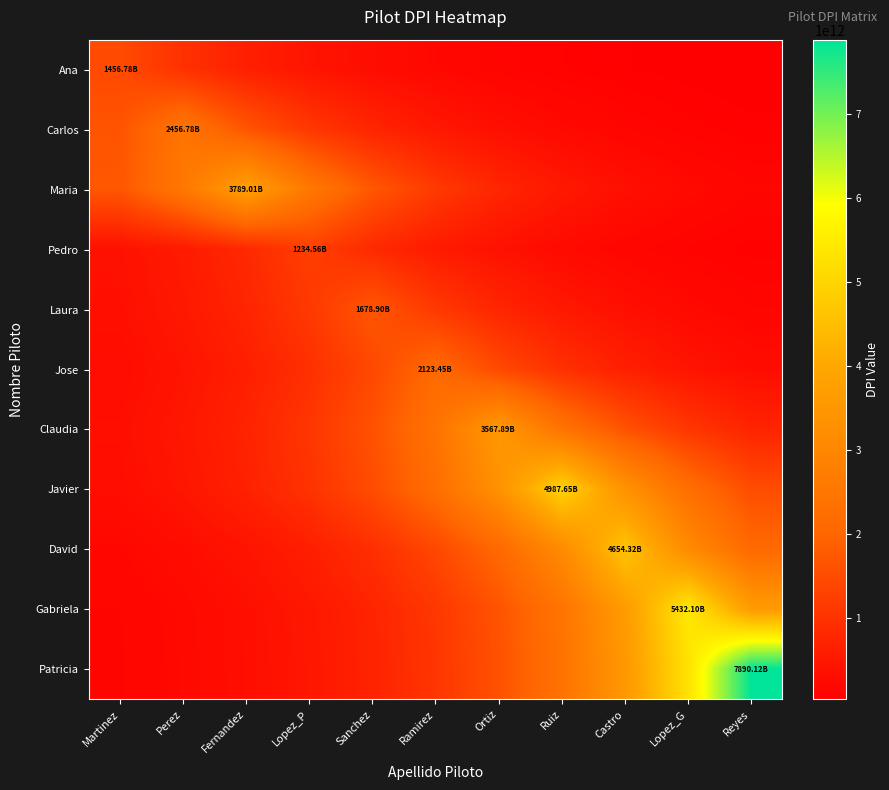

Reading left to right, transcribe all the data shown in this chart.

Ana: Martinez=1456780000000.0	Perez=976508836663.8	Fernandez=654573448346.7	Lopez_P=438773704029.5	Sanchez=294118809484.3	Ramirez=197153733913.4	Ortiz=132156099993.0	Ruiz=88586883031.2	Castro=59381563511.6	Lopez_G=39804652386.8	Reyes=26681856420.3
Carlos: Martinez=1646828882699.4	Perez=2456780000000.0	Fernandez=1646828882699.4	Lopez_P=1103902412463.9	Sanchez=739967915941.7	Ramirez=496015327478.9	Ortiz=332489017150.0	Ruiz=222874053282.4	Castro=149396945656.4	Lopez_G=100143767490.0	Reyes=67128374834.1
Maria: Martinez=1702511938329.8	Perez=2539849357629.5	Fernandez=3789010000000.0	Lopez_P=2539849357629.5	Sanchez=1702511938329.8	Ramirez=1141227880877.5	Ortiz=764987925646.9	Ruiz=512786741536.4	Castro=343731232193.1	Lopez_G=230409935387.6	Reyes=154448398496.1
Pedro: Martinez=371842326258.3	Perez=554723565940.6	Fernandez=827550316033.8	Lopez_P=1234560000000.0	Sanchez=827550316033.8	Ramirez=554723565940.6	Ortiz=371842326258.3	Ruiz=249253365255.5	Castro=167079527272.6	Lopez_G=111996756413.0	Reyes=75073670914.6
Laura: Martinez=338964064061.2	Perez=505674962379.4	Fernandez=754378397856.4	Lopez_P=1125400325289.2	Sanchez=1678900000000.0	Ramirez=1125400325289.2	Ortiz=754378397856.4	Ruiz=505674962379.4	Castro=338964064061.2	Lopez_G=227214407025.9	Reyes=152306371777.6
Jose: Martinez=287377707188.8	Perez=428717161135.8	Fernandez=639570849285.0	Lopez_P=954127588854.7	Sanchez=1423391101754.4	Ramirez=2123450000000.0	Ortiz=1423391101754.4	Ruiz=954127588854.7	Castro=639570849285.0	Lopez_G=428717161135.8	Reyes=287377707188.8
Claudia: Martinez=323671678361.8	Perez=482861403707.1	Fernandez=720344567588.0	Lopez_P=1074627816739.4	Sanchez=1603156317784.2	Ramirez=2391628189050.1	Ortiz=3567890000000.0	Ruiz=2391628189050.1	Castro=1603156317784.2	Lopez_G=1074627816739.4	Reyes=720344567588.0
Javier: Martinez=303299308852.7	Perez=452469399723.9	Fernandez=675005025435.1	Lopez_P=1006989167976.0	Sanchez=1502251311043.9	Ramirez=2241095607879.3	Ortiz=3343321777609.7	Ruiz=4987650000000.0	Castro=3343321777609.7	Lopez_G=2241095607879.3	Reyes=1502251311043.9
David: Martinez=189720341220.6	Perez=283029490677.8	Fernandez=422230384354.0	Lopez_P=629893715473.8	Sanchez=939691001632.9	Ramirez=1401854244387.2	Ortiz=2091320784270.1	Ruiz=3119883996664.6	Castro=4654320000000.0	Lopez_G=3119883996664.6	Reyes=2091320784270.1
Gabriela: Martinez=148425192705.9	Perez=221424368230.9	Fernandez=330326341186.4	Lopez_P=492788994063.4	Sanchez=735154792069.6	Ramirez=1096722075398.8	Ortiz=1636117078528.3	Ruiz=2440799865981.2	Castro=3641245522070.2	Lopez_G=5432100000000.0	Reyes=3641245522070.2
Patricia: Martinez=144512588708.8	Perez=215587448955.8	Fernandez=321618680853.8	Lopez_P=479798691320.5	Sanchez=715775537607.9	Ramirez=1067811624970.9	Ortiz=1592987754560.0	Ruiz=2376458475292.7	Castro=3545259446360.6	Lopez_G=5288905601626.7	Reyes=7890120000000.0